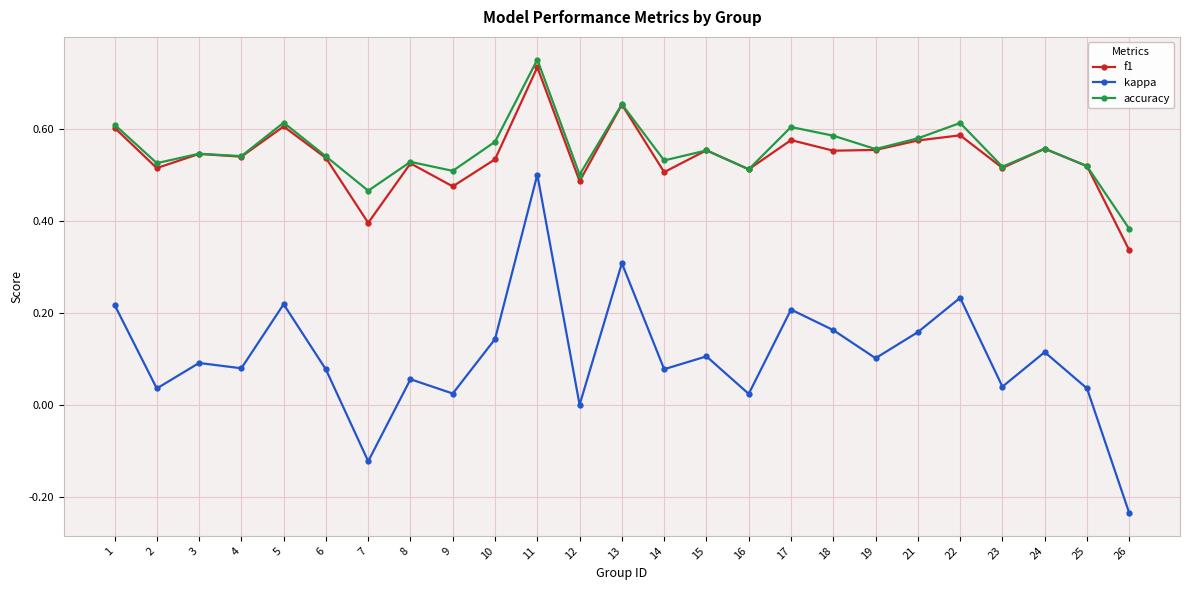

Which series has the largest range (max minus min)?

kappa